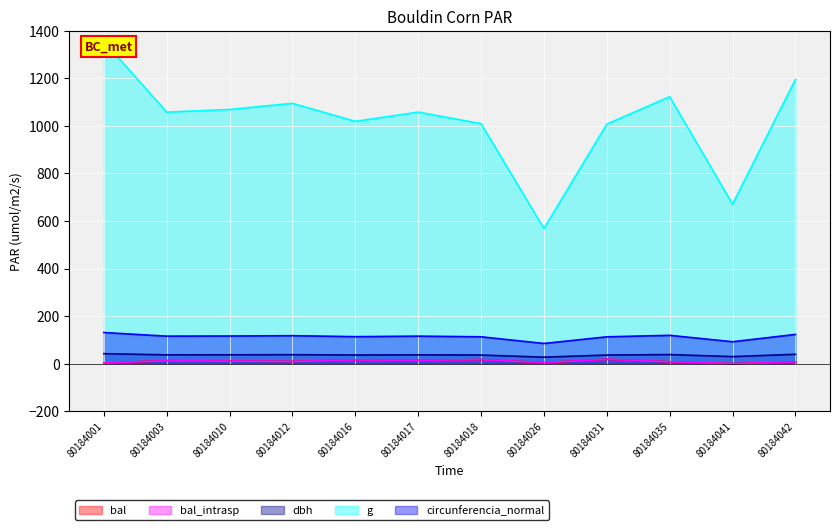

Which series has the largest range (max minus min)?

g